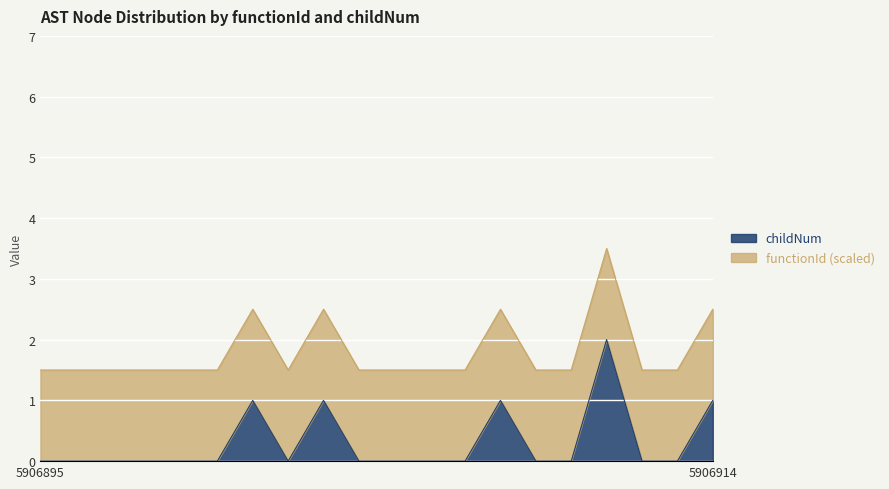

What is the total value across all series at 5906914?

2.5